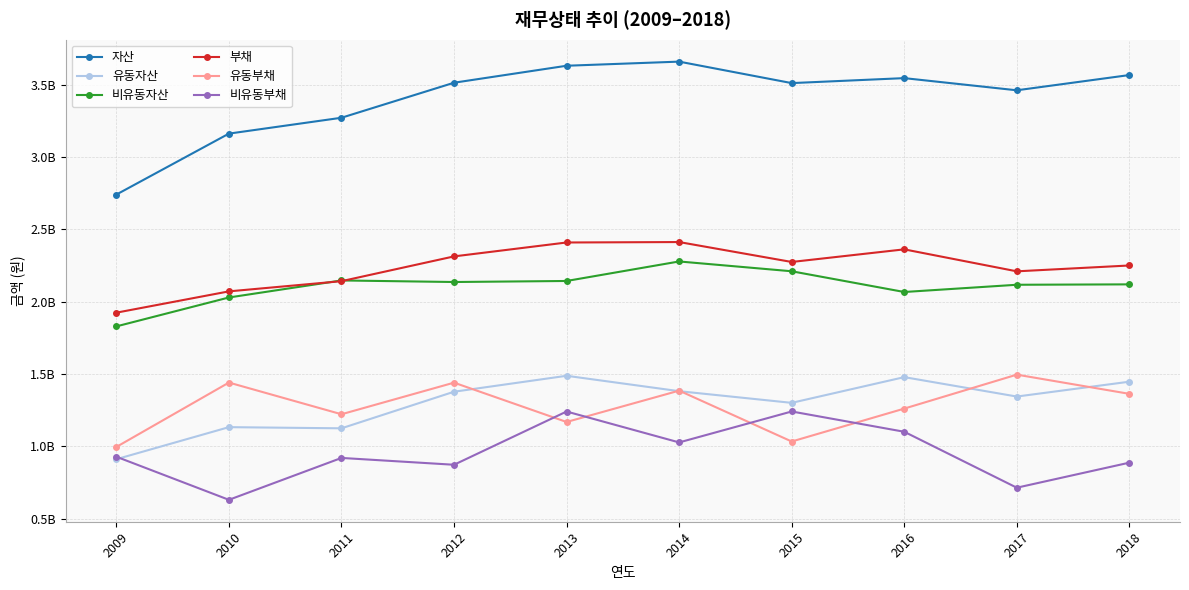

Which series changed the most between 2014 and 2017?

비유동부채